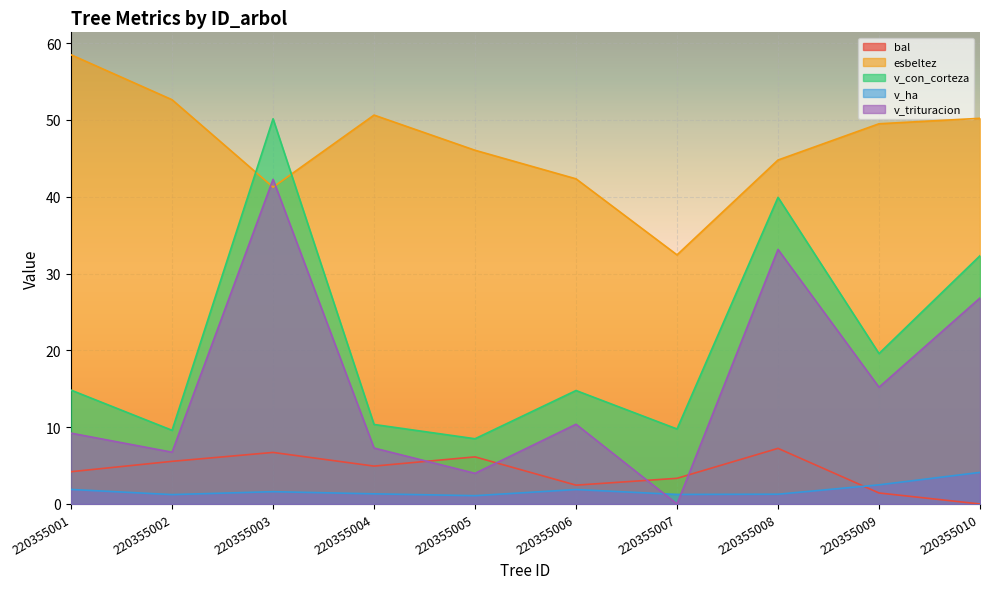

Where does the bal series first go above 4?

220355001